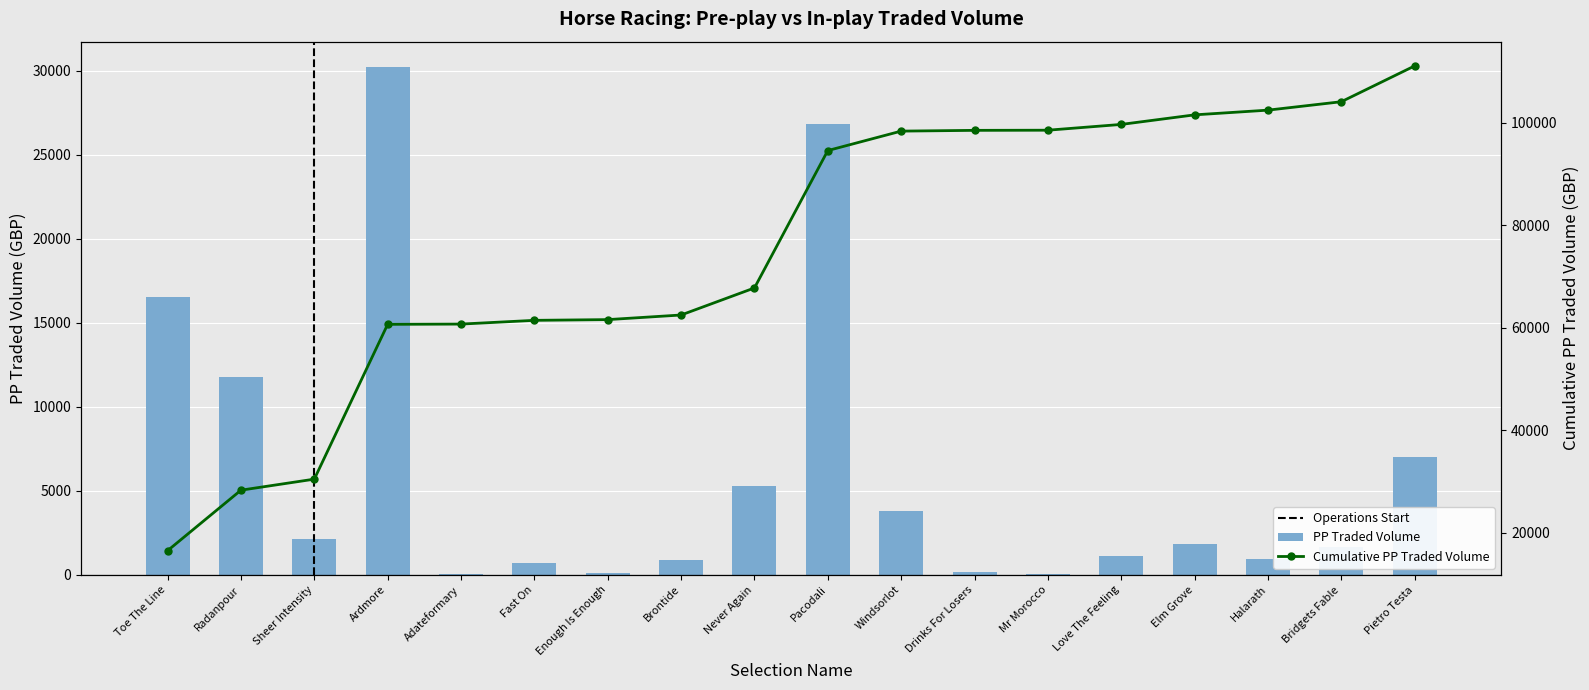

What is the greatest value displayed?

30208.4